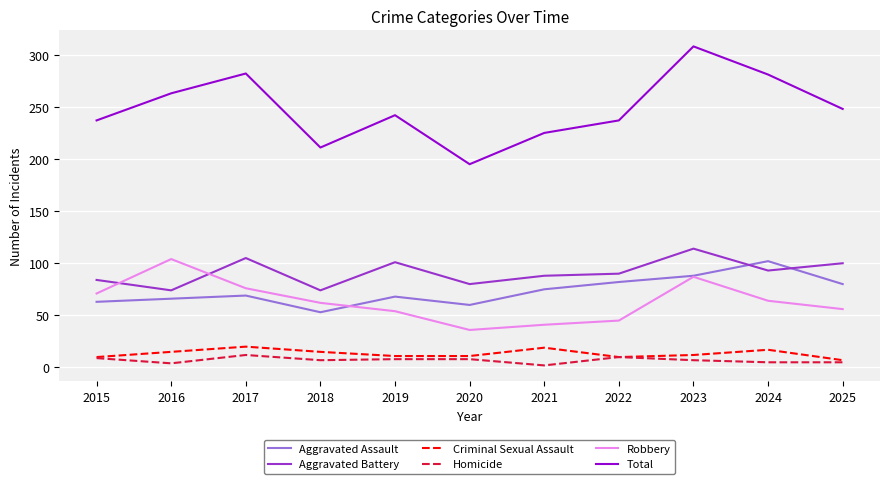

Which series changed the most between 2016 and 2021?

Robbery